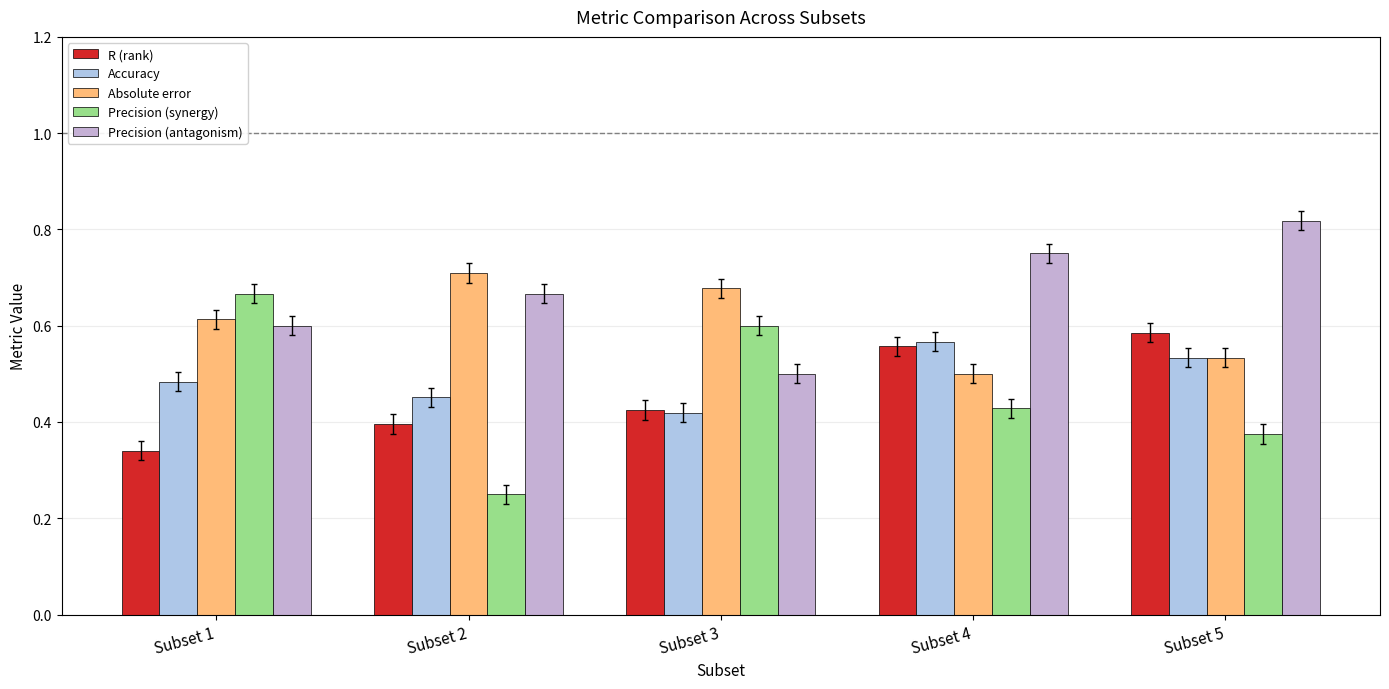

The Precision (antagonism) series shows 0.7 at Subset 2. True or false?

True